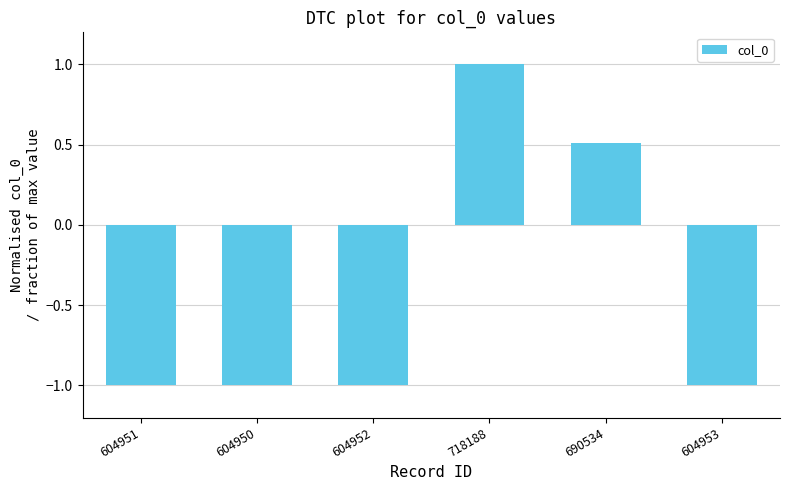

Are the bars grouped side by side (vs. stacked)?

No